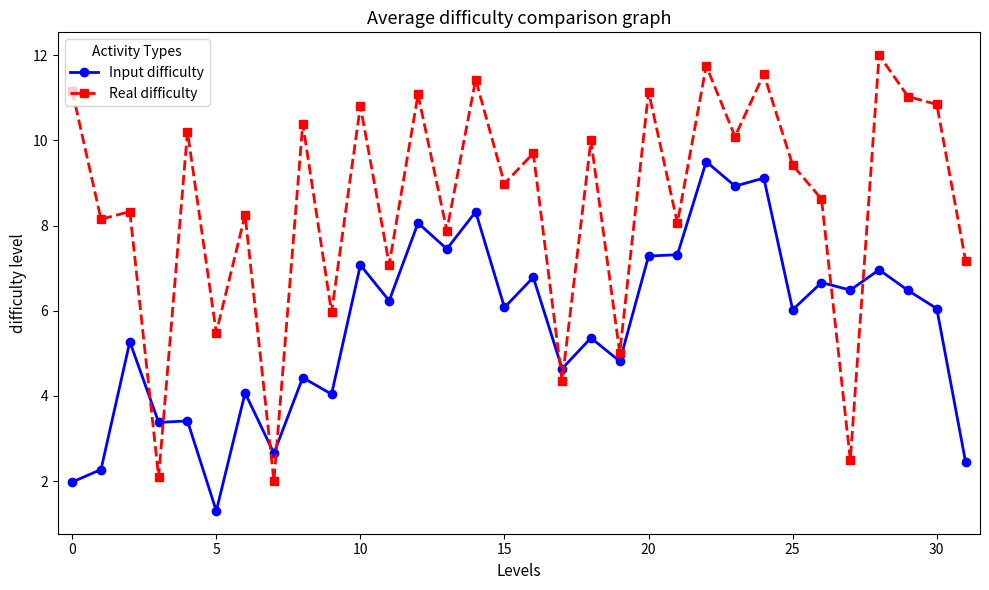

Which series has the largest total across all categories?

Real difficulty